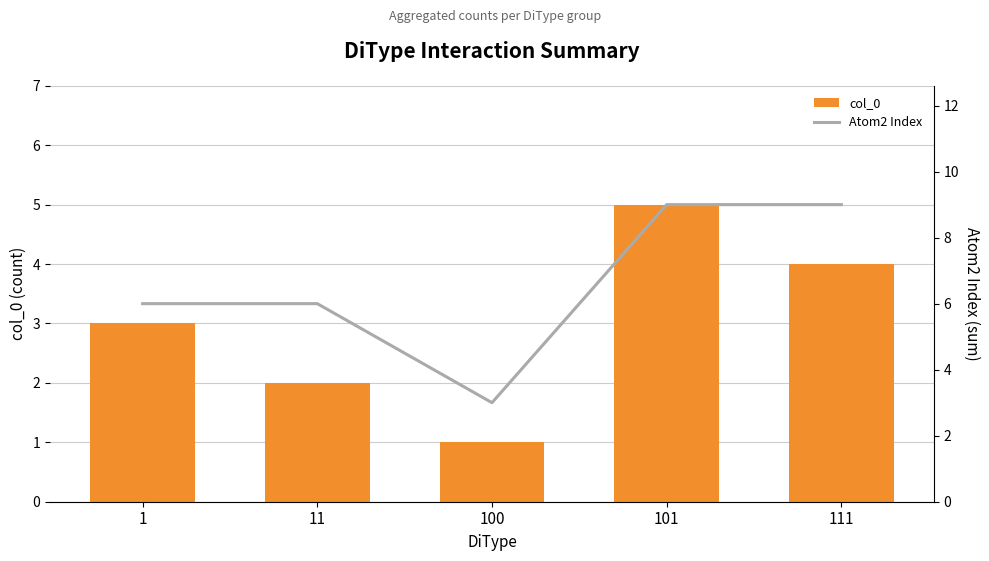

What is the smallest value displayed?

1